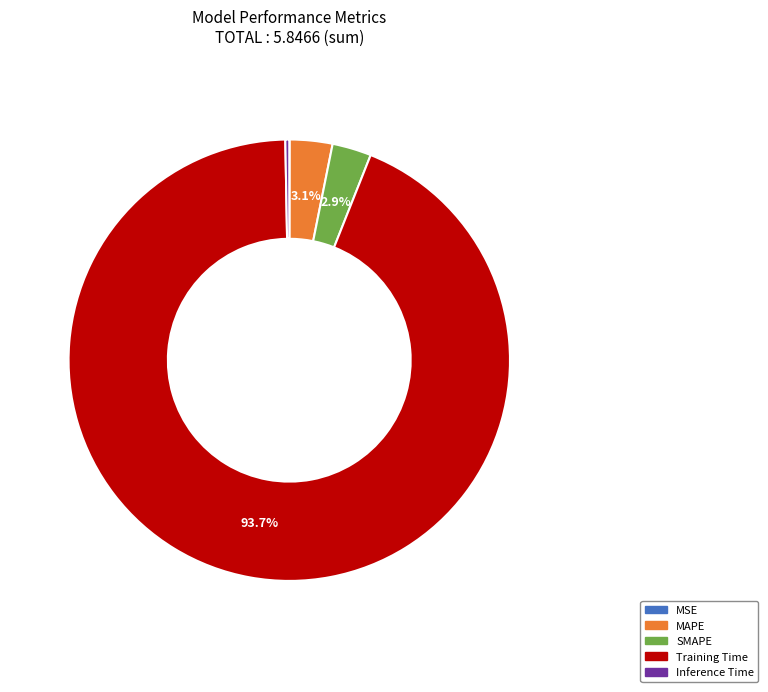

Does Training Time account for over 50% of the chart?

Yes